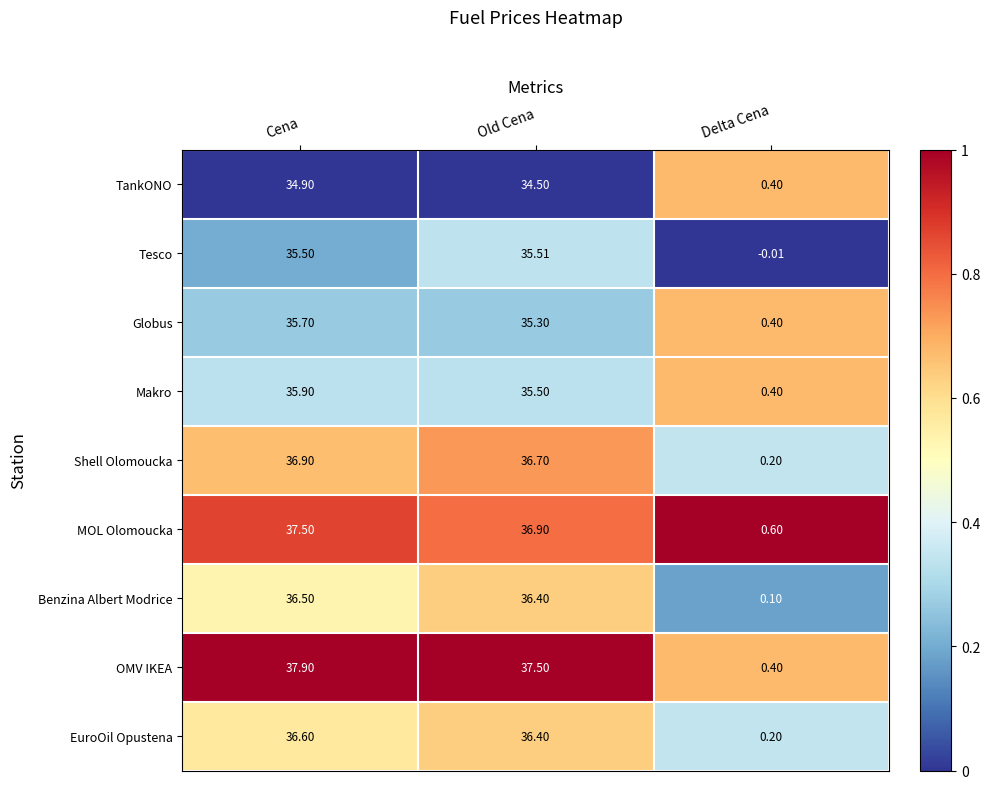

At which category does the chart reach its minimum across all series?

Delta Cena